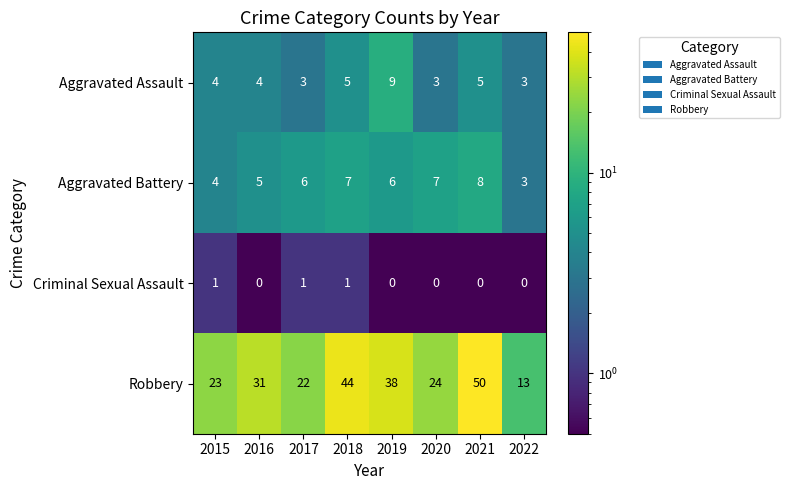

How many data points does each series have?

8